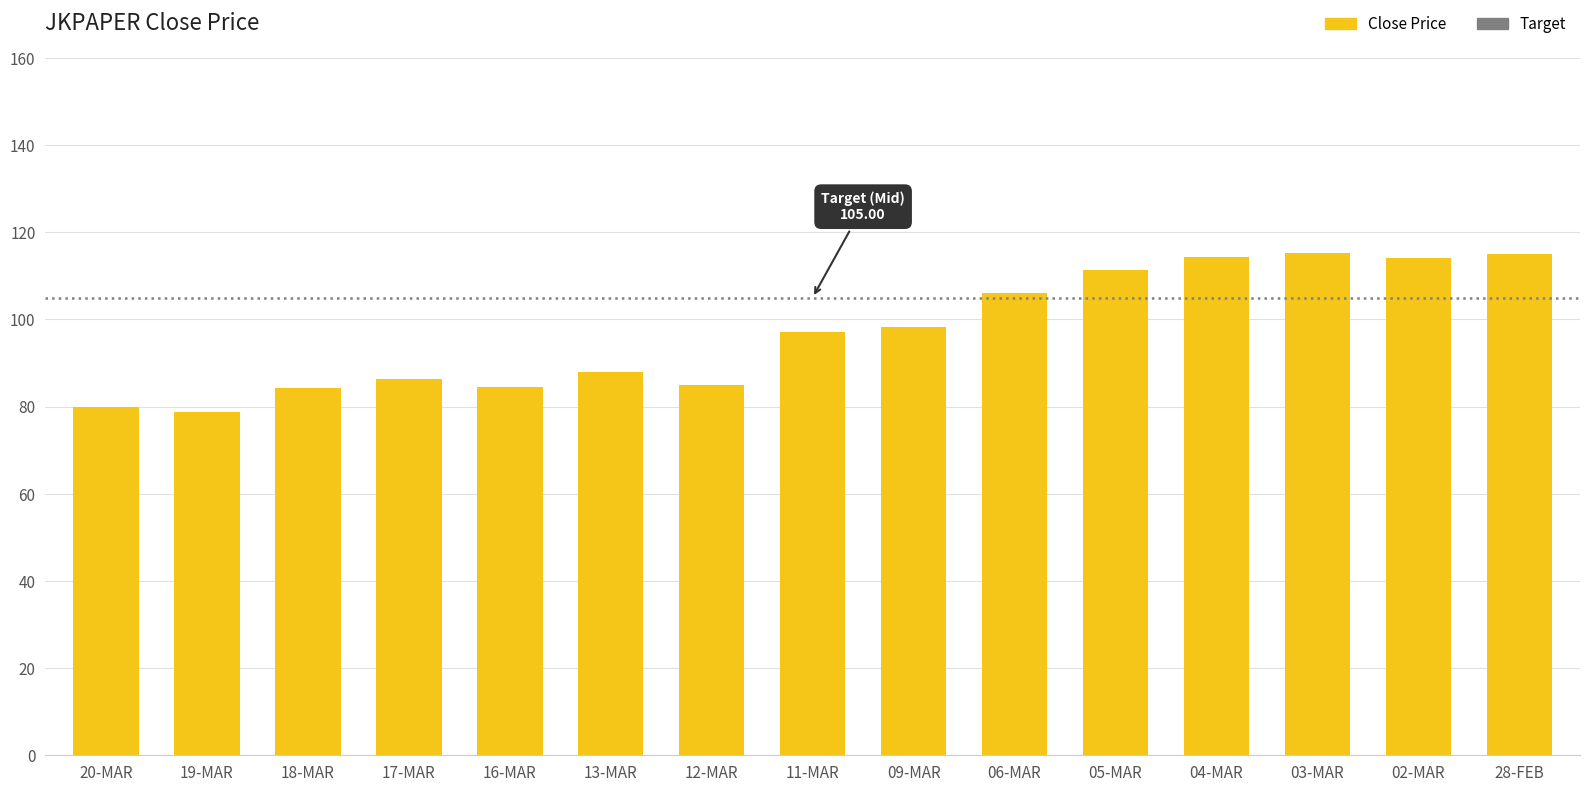

What is the label of the 8th bar from the left?

11-MAR